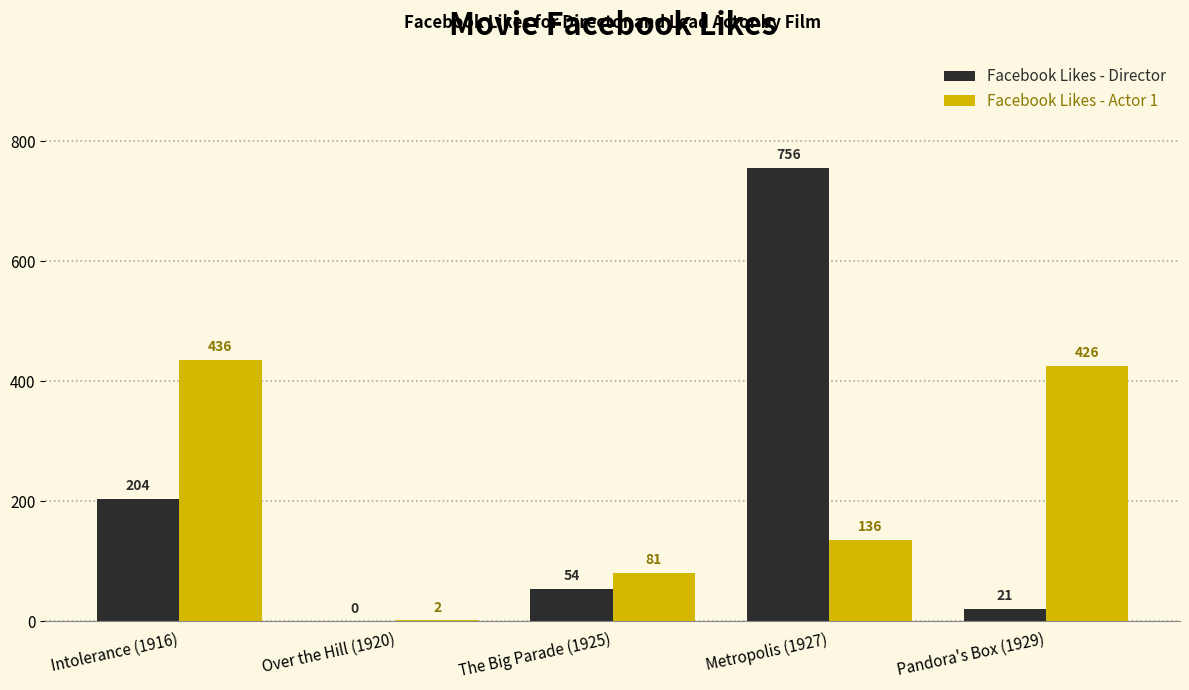

Which series changed the most between Intolerance (1916) and The Big Parade (1925)?

Facebook Likes - Actor 1